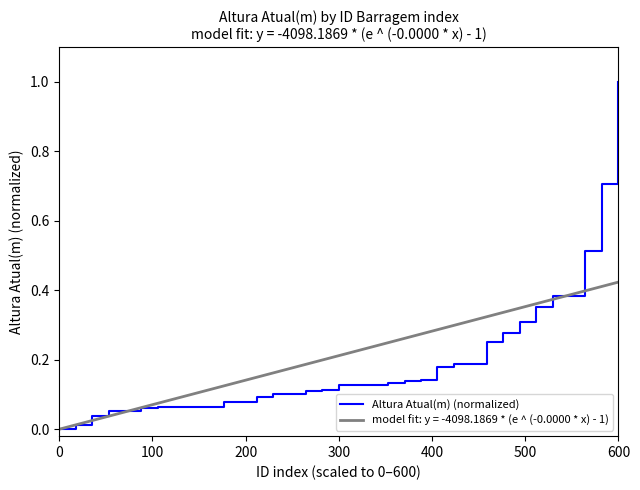

What is the difference between the maximum and minimum values?

1.0